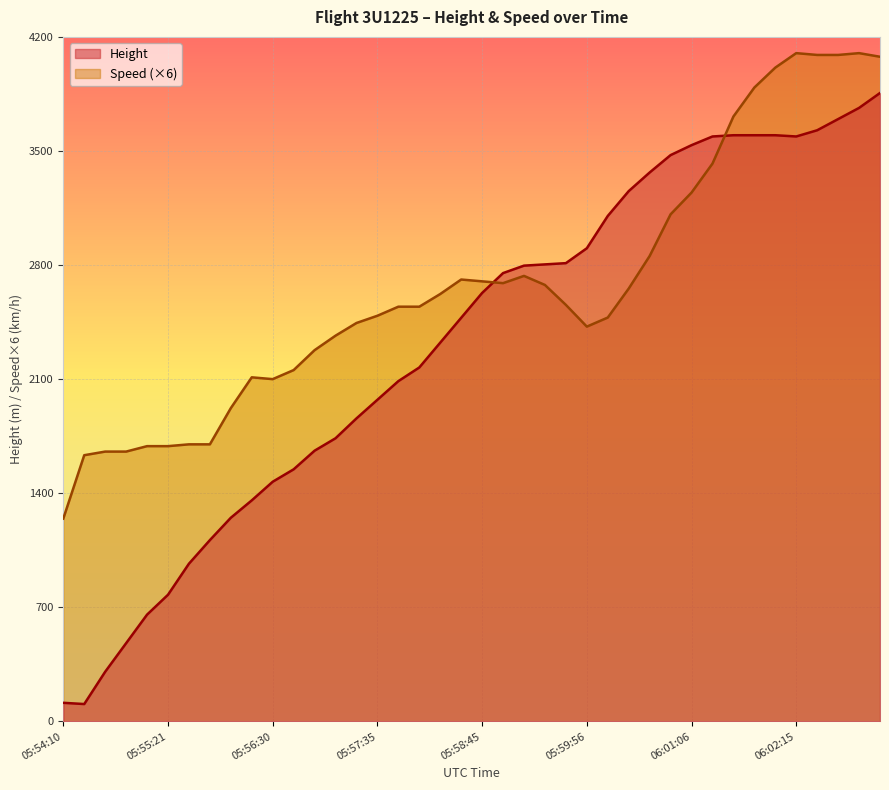

Between which two adjacent categories do Speed and Height first intersect?

05:58:45 and 05:59:00